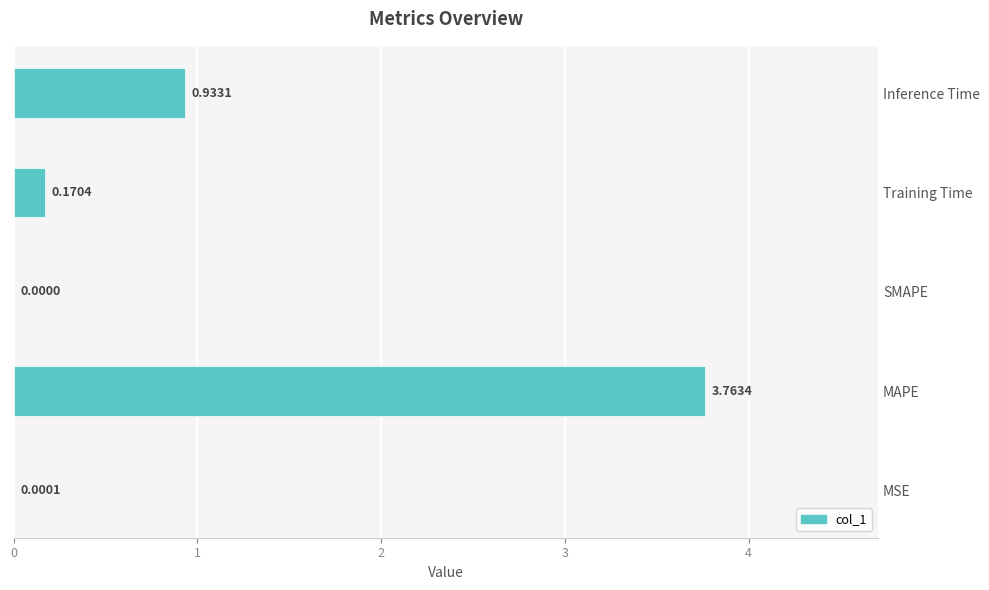

How many values exceed 0?

4